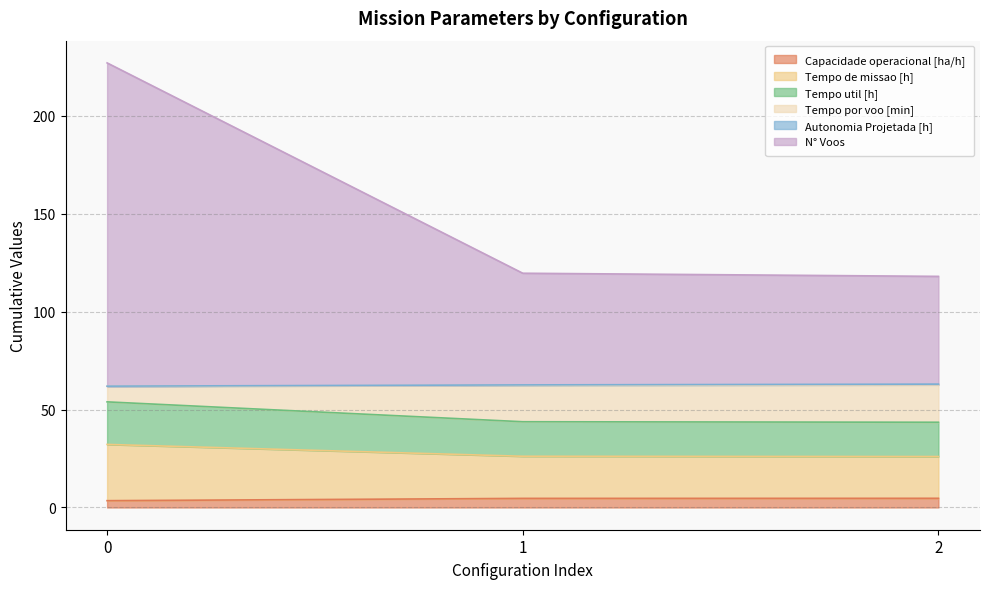

True or false: Capacidade operacional [ha/h] has a value of 3.5 at 0.

True